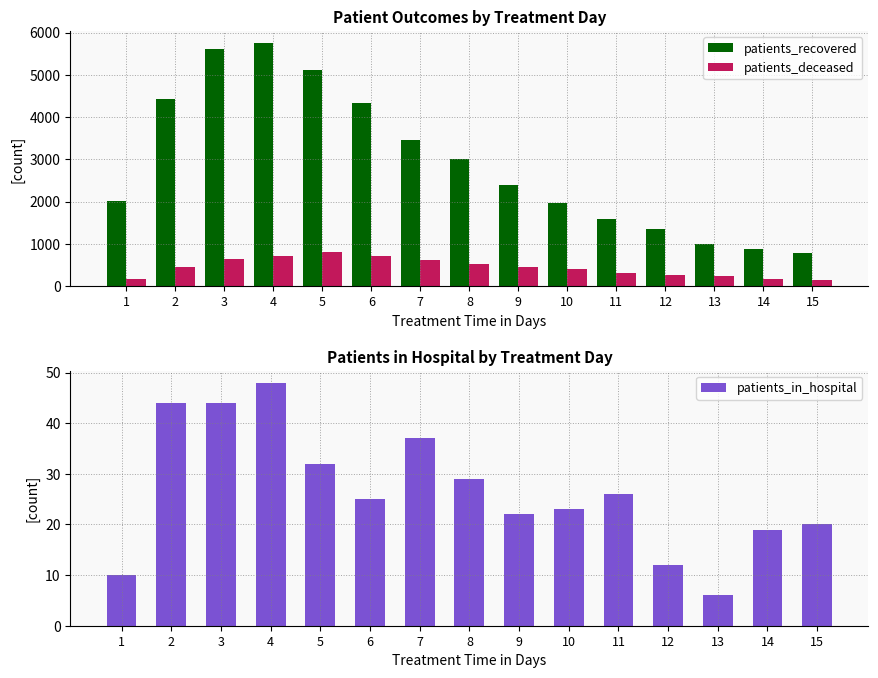

At which label does patients_in_hospital first exceed 25?

2